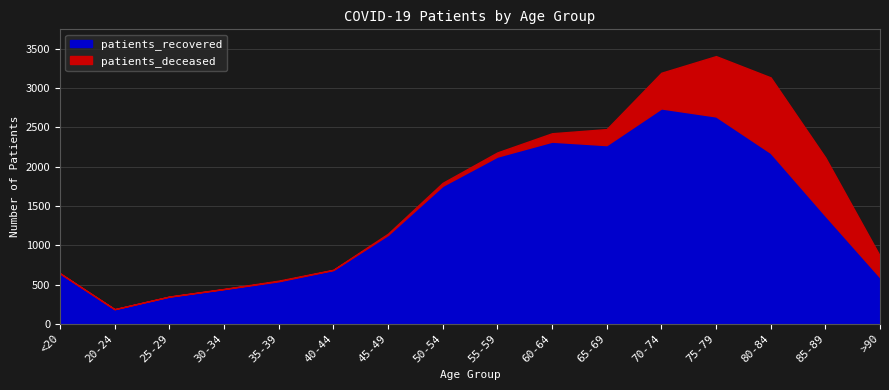

What is the difference between the maximum and second lowest values in the patients_recovered series?

2396